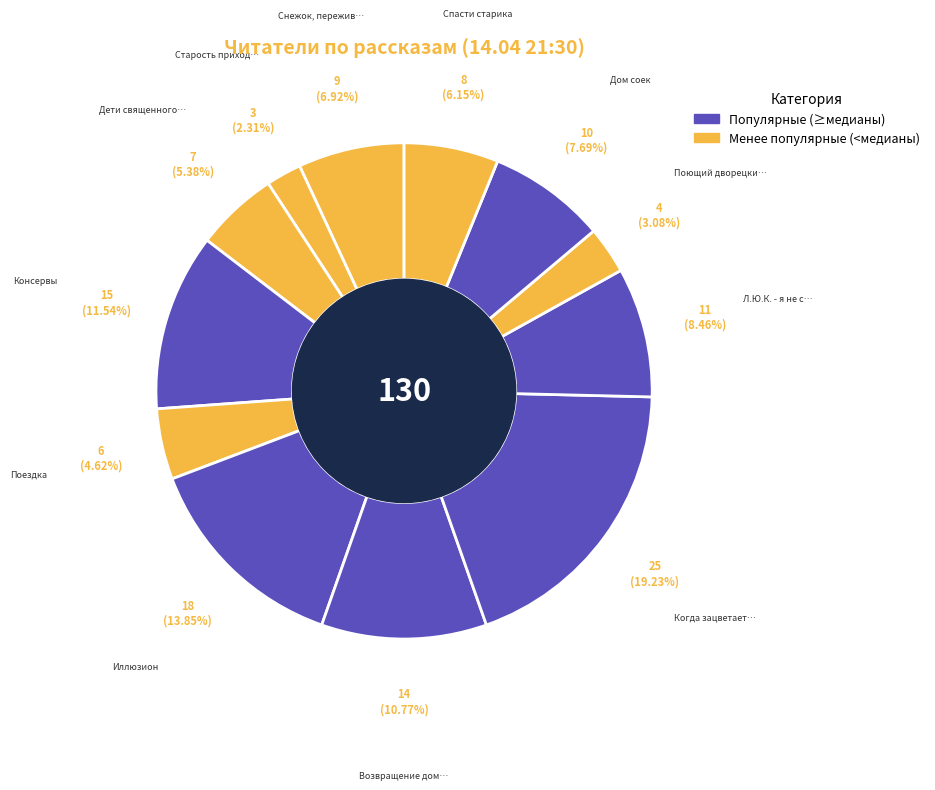

Count the number of slices in the pie.

12